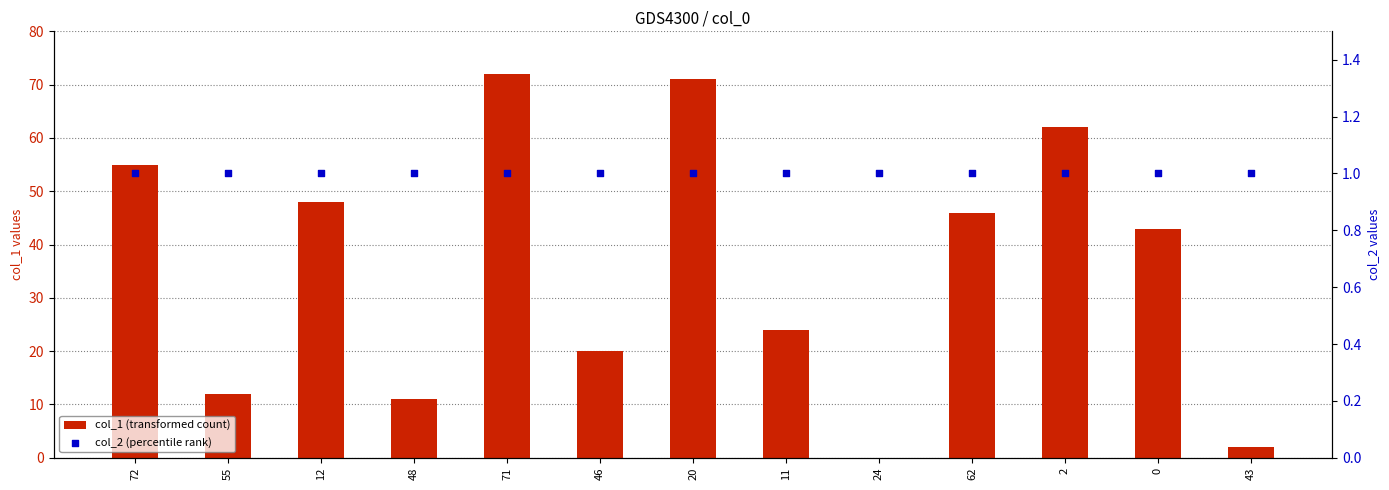

At how many categories does at least one series exceed 45?

6